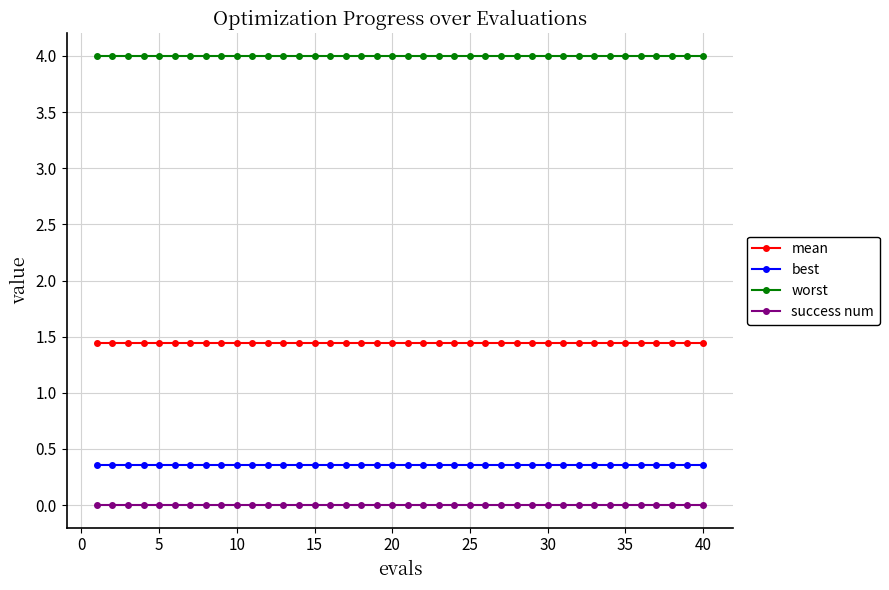

What is the sum of all best values?

14.2